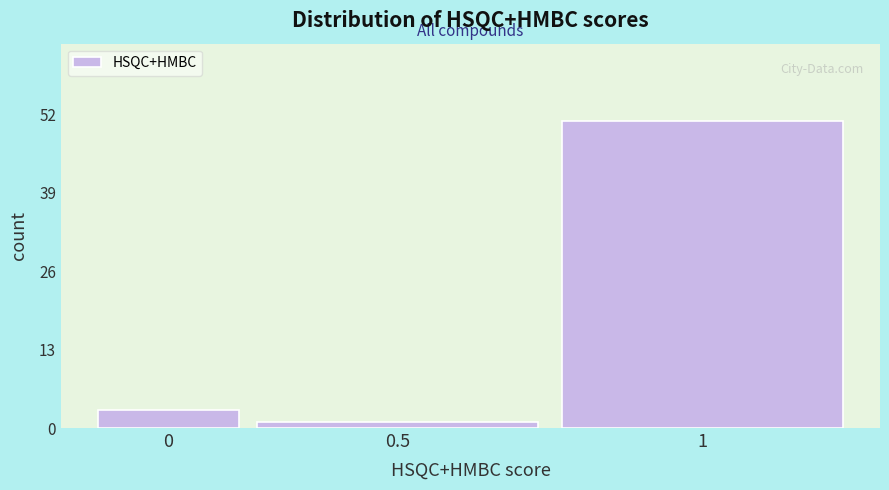

Reading left to right, what are all the values shown in this chart?

0=3	0.5=1	1=51